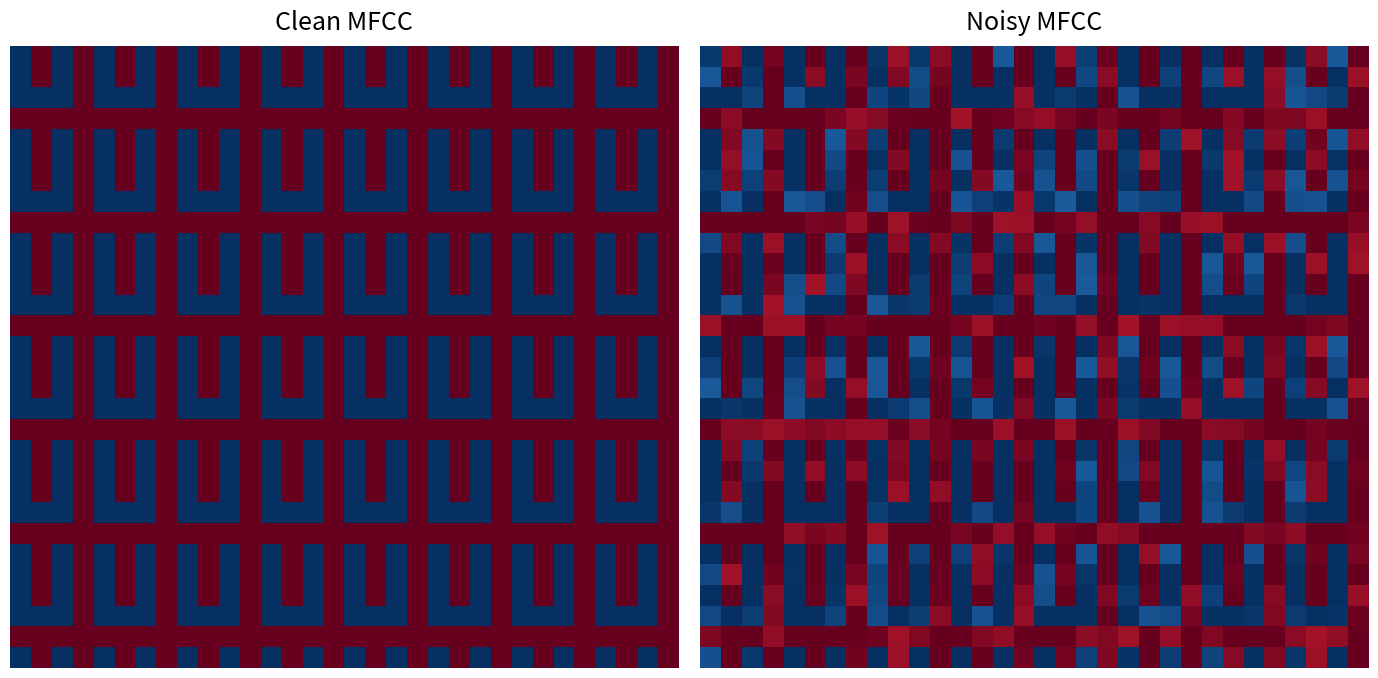

At which category does the chart reach its peak across all series?

5